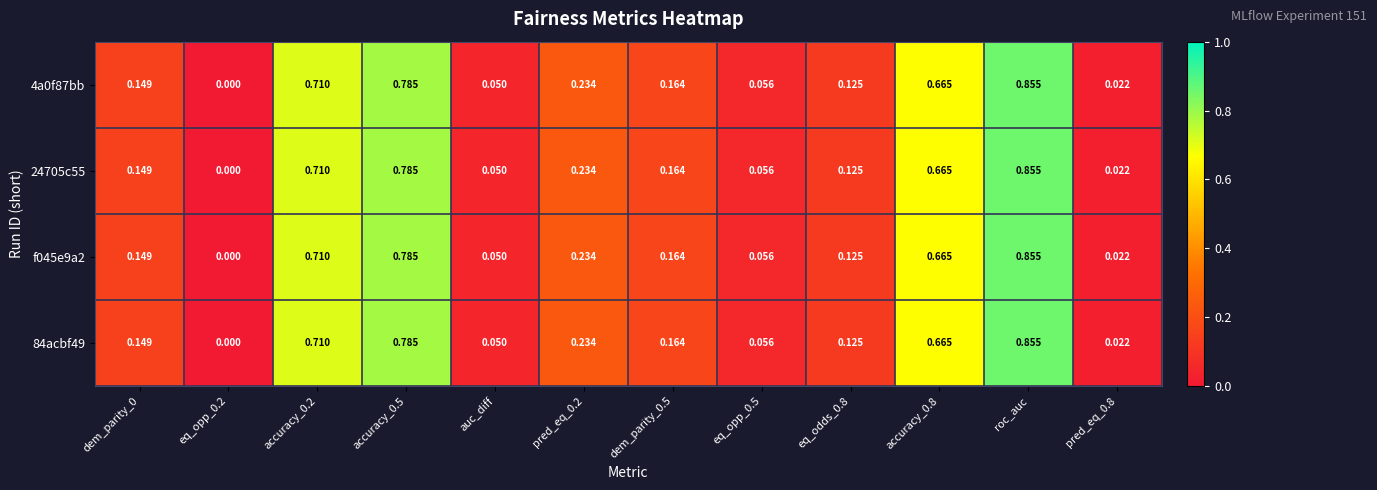

How many values in the 4a0f87bb series exceed 0?

11